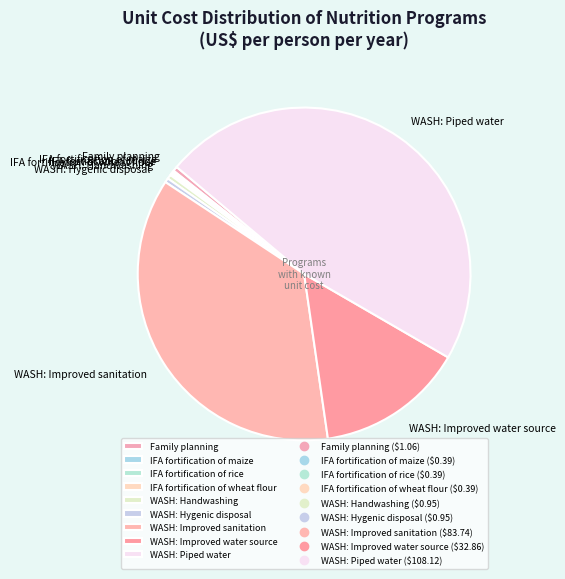

What is the largest slice in the pie chart?

WASH: Piped water